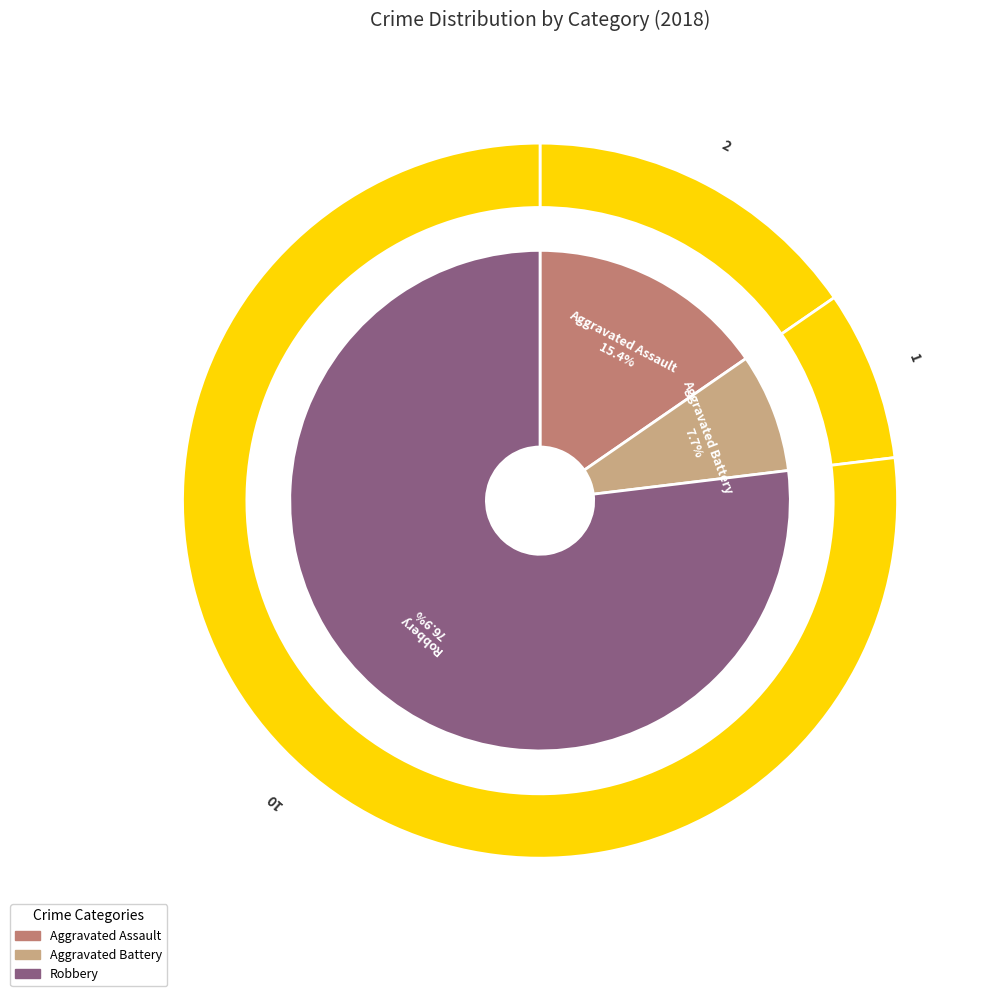

Does Robbery represent more than half of the total?

Yes